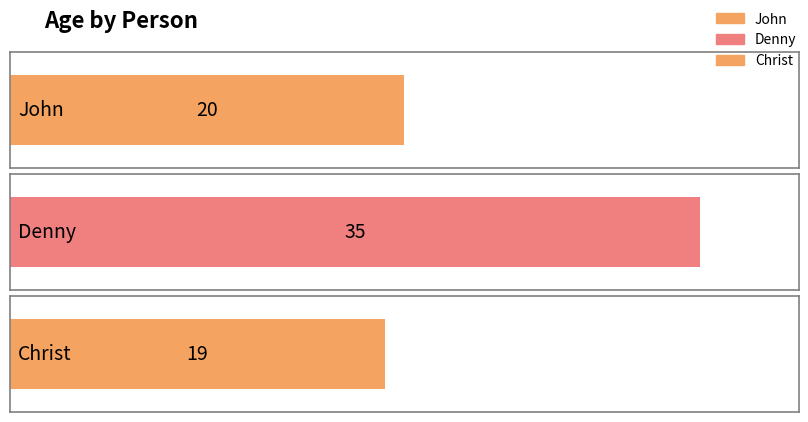

Reading left to right, list all the values displayed in this chart.

John=20	Denny=35	Christ=19